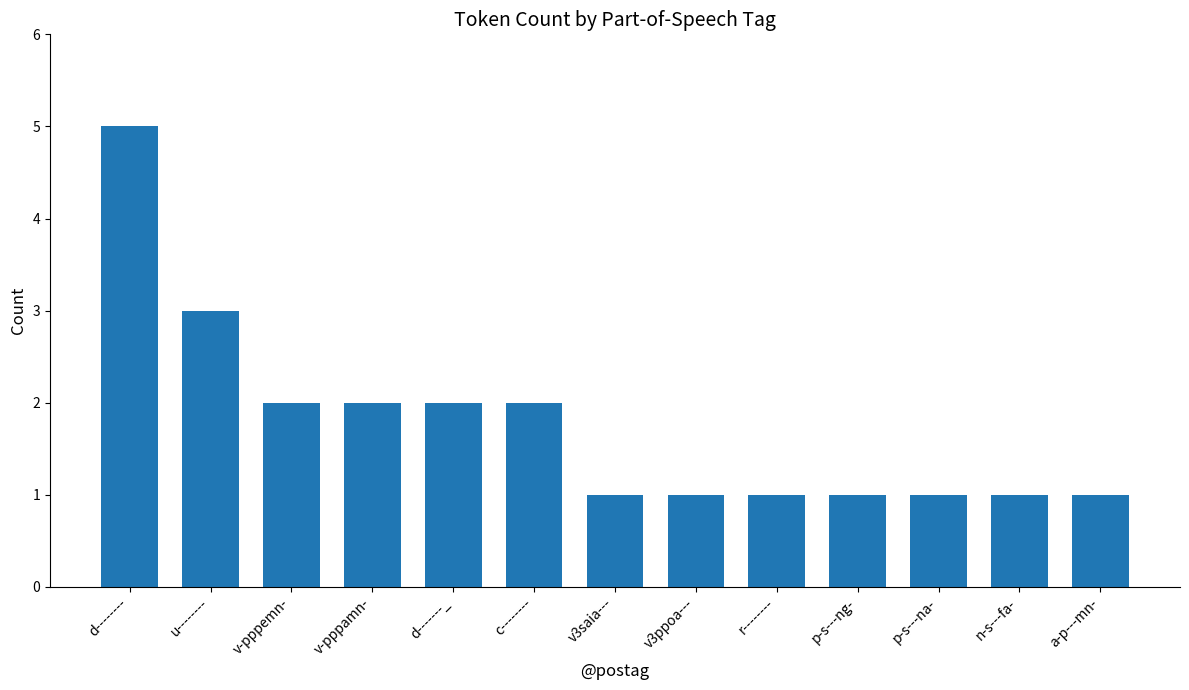

What is the change in value from d-------- to d-------_?

-3